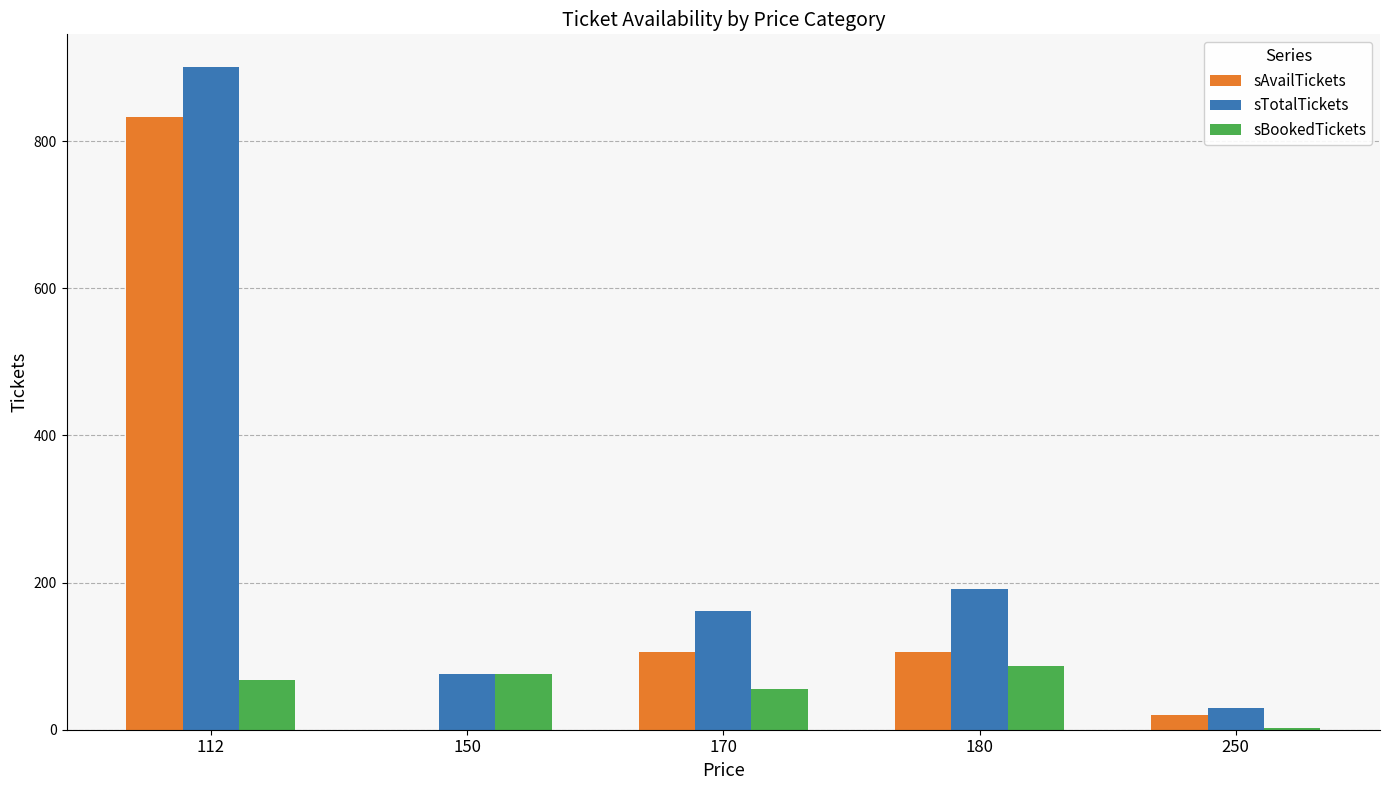

How many groups of bars are there?

5